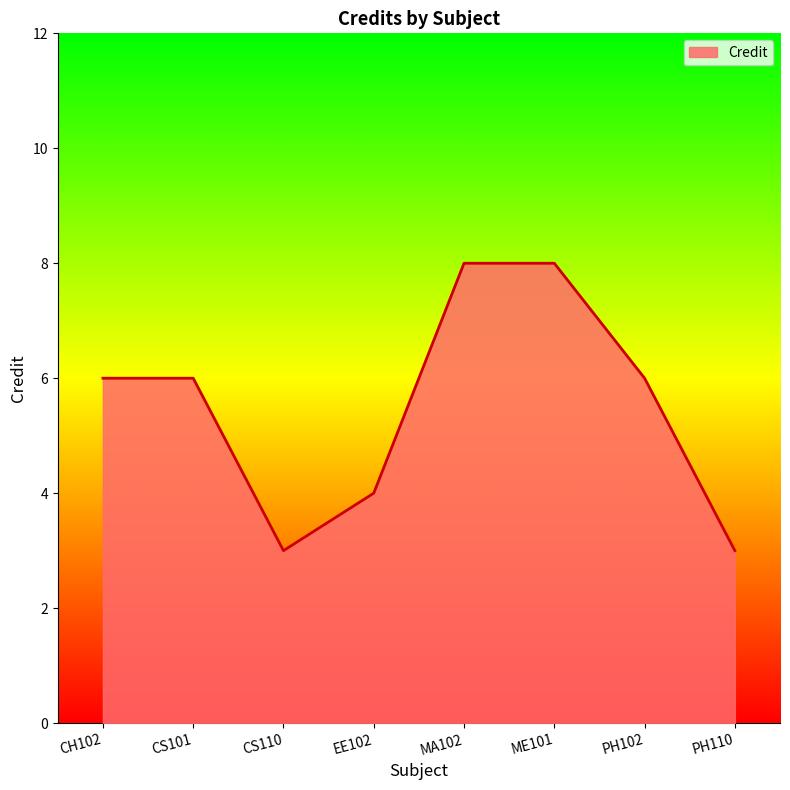

What is the difference between the second highest and minimum values?

5